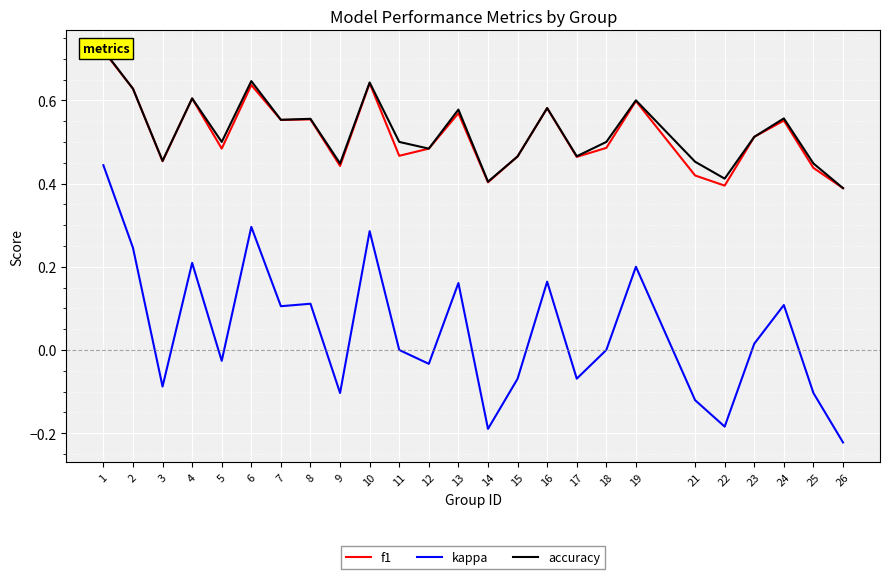

Reading left to right, transcribe all the data shown in this chart.

f1: 0.7	0.6	0.5	0.6	0.5	0.6	0.6	0.6	0.4	0.6	0.5	0.5	0.6	0.4	0.5	0.6	0.5	0.5	0.6	0.4	0.4	0.5	0.6	0.4	0.4
kappa: 0.4	0.2	-0.1	0.2	-0.0	0.3	0.1	0.1	-0.1	0.3	0.0	-0.0	0.2	-0.2	-0.1	0.2	-0.1	0.0	0.2	-0.1	-0.2	0.0	0.1	-0.1	-0.2
accuracy: 0.7	0.6	0.5	0.6	0.5	0.6	0.6	0.6	0.4	0.6	0.5	0.5	0.6	0.4	0.5	0.6	0.5	0.5	0.6	0.5	0.4	0.5	0.6	0.4	0.4